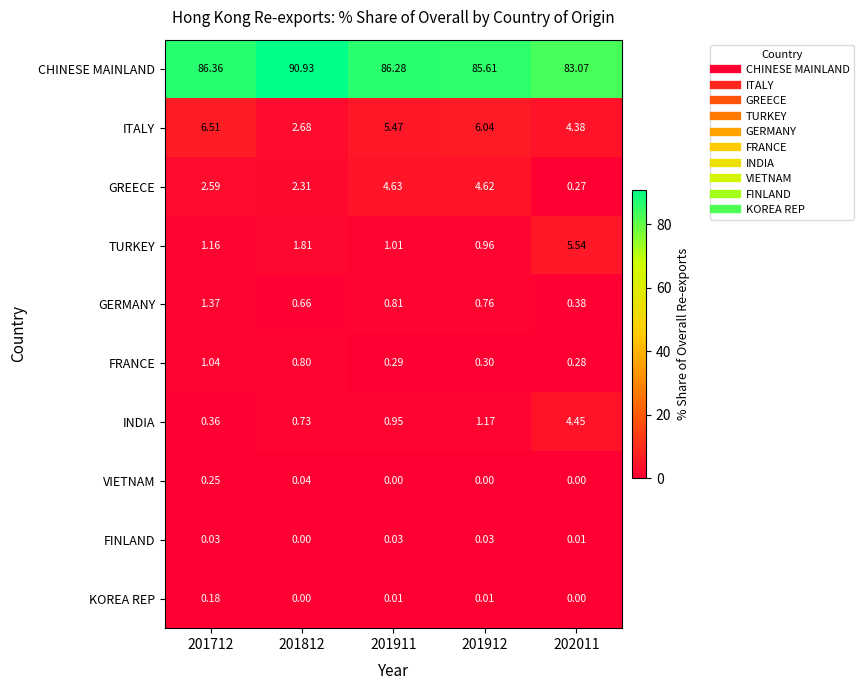

At 201911, list the series in order from largest to smallest.

CHINESE MAINLAND, ITALY, GREECE, TURKEY, INDIA, GERMANY, FRANCE, FINLAND, KOREA REP, VIETNAM